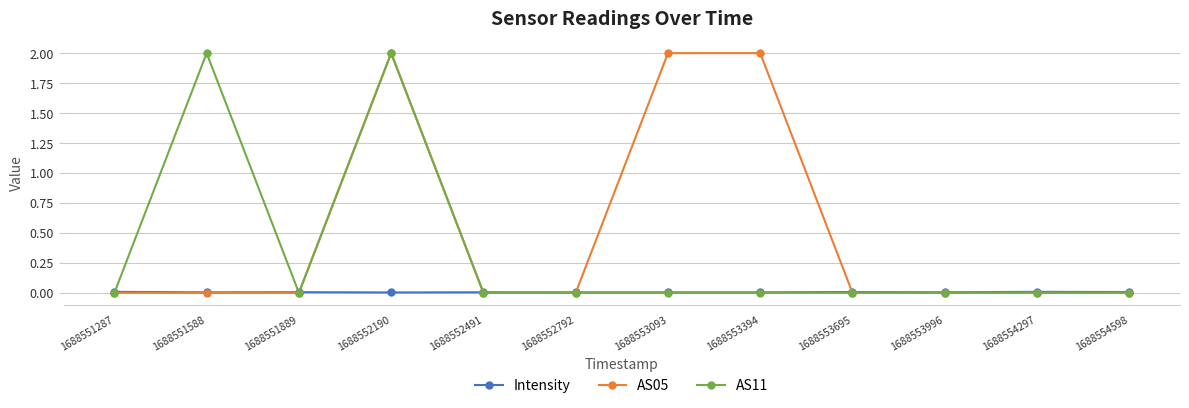

True or false: AS05 has a value of 0.0 at 1688551287.

True